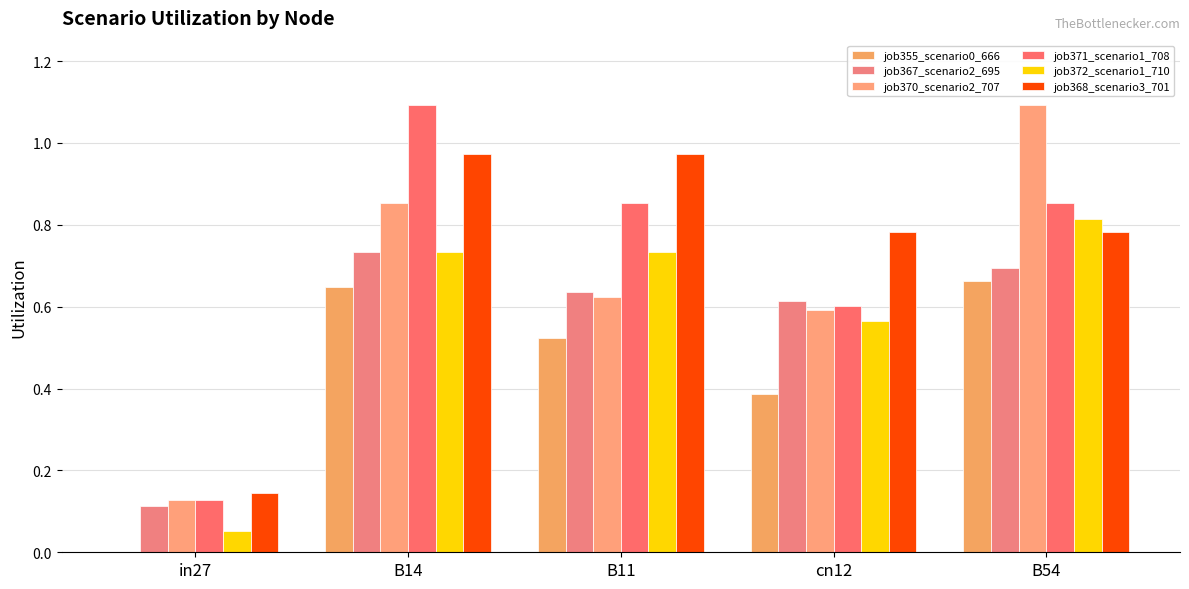

What is the sum of the job367_scenario2_695 values at B14 and B11?

1.4